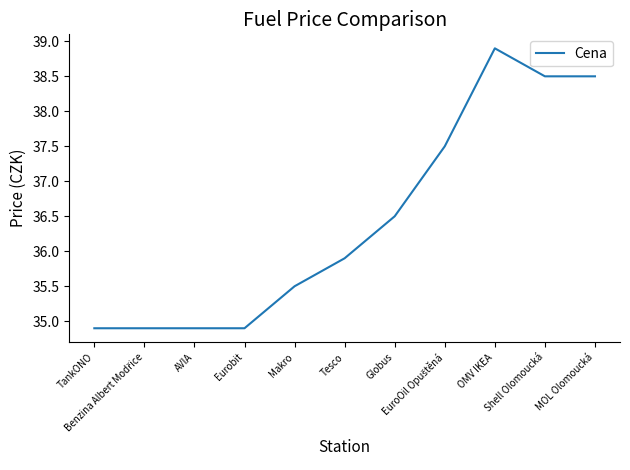

Where is the data nearest to the value 36?

Tesco